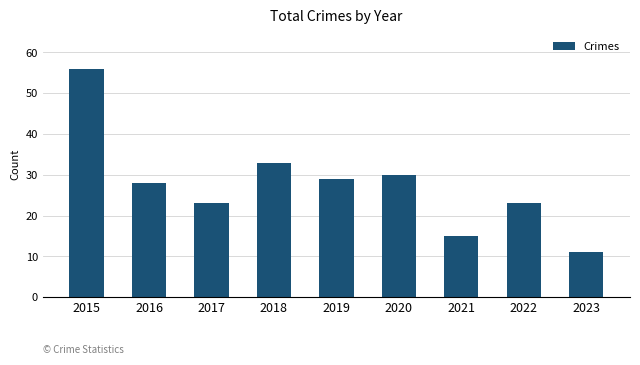

Which category has the highest value across all series?

2015